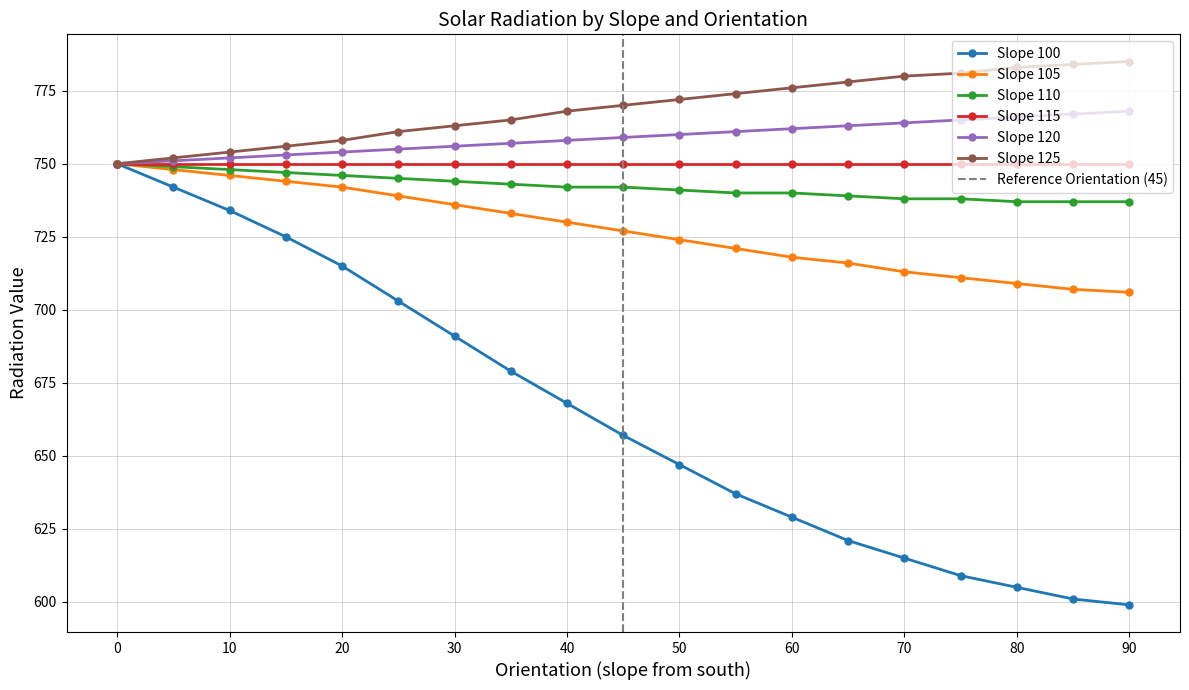

Rank the categories by Slope 120 value from highest to lowest.

90, 85, 80, 75, 70, 65, 60, 55, 50, 45, 40, 35, 30, 25, 20, 15, 10, 5, 0